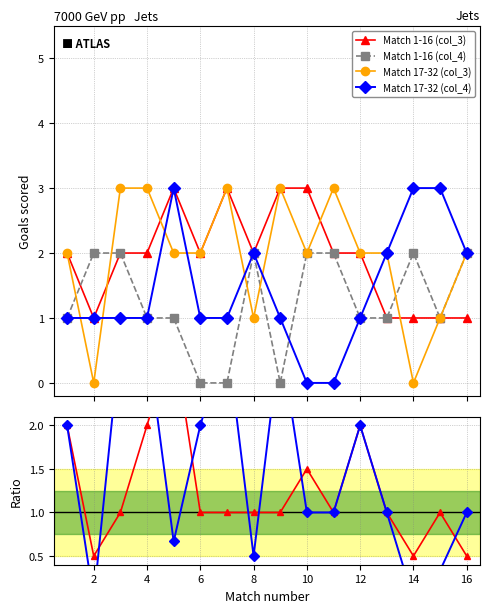

What is the highest value of the Match 17-32 (col_4) series?

3